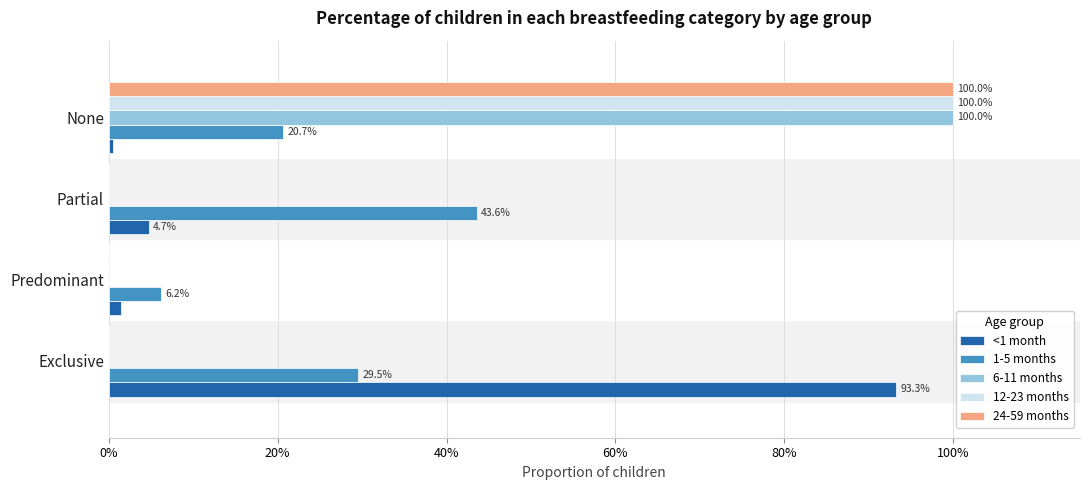

What are all the series names shown in the legend?

<1 month, 1-5 months, 6-11 months, 12-23 months, 24-59 months